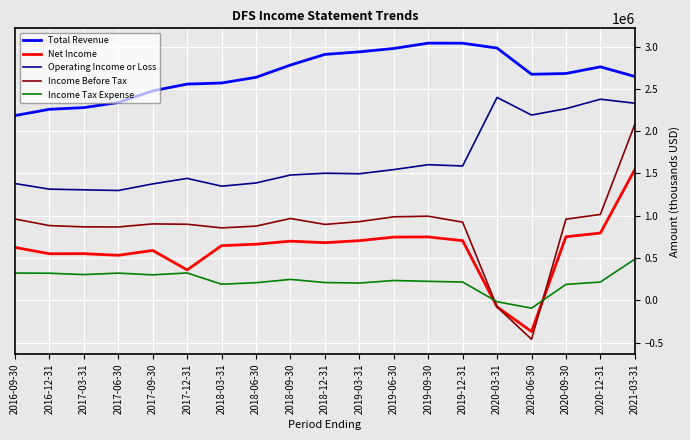

How many values in Income Tax Expense are below zero?

2